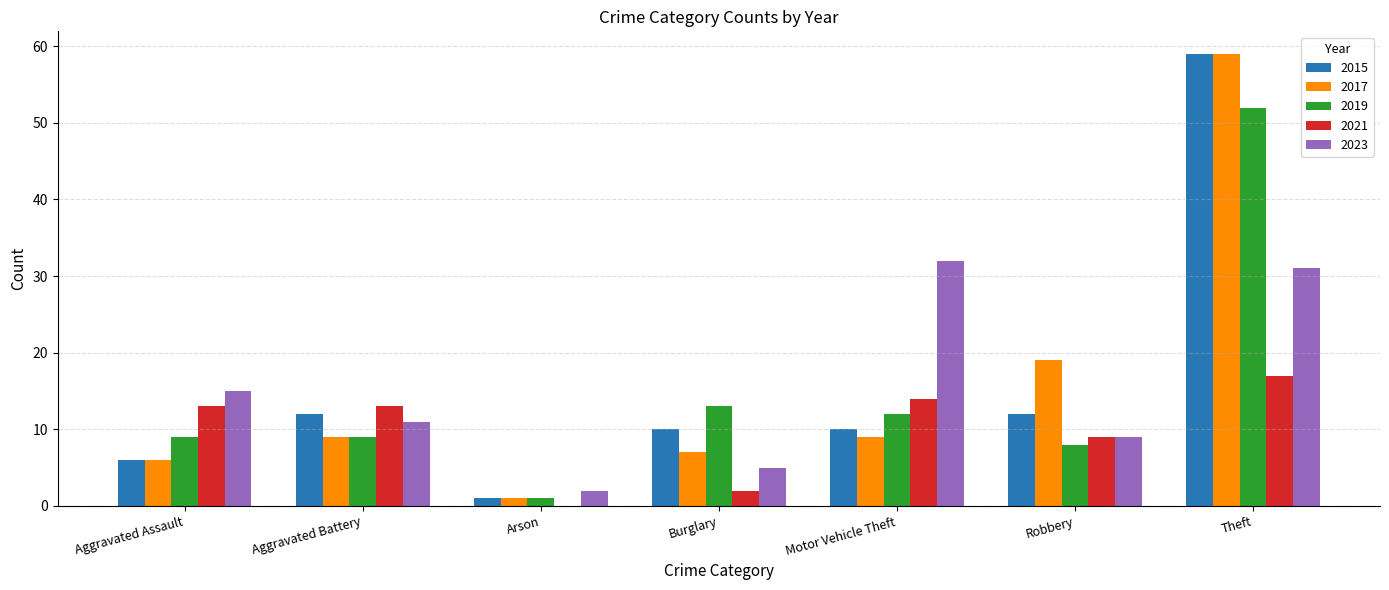

At which label does 2015 reach its peak?

Theft